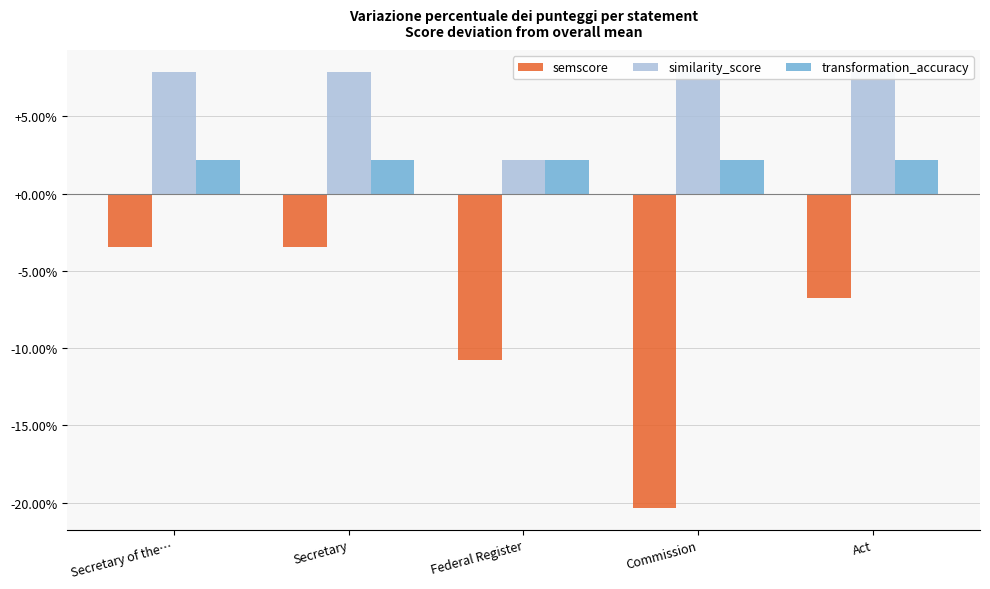

Reading right to left, list all the values displayed in this chart.

semscore: Act=-6.8	Commission=-20.3	Federal Register=-10.8	Secretary=-3.4	Secretary of the…=-3.4
similarity_score: Act=7.9	Commission=7.9	Federal Register=2.2	Secretary=7.9	Secretary of the…=7.9
transformation_accuracy: Act=2.2	Commission=2.2	Federal Register=2.2	Secretary=2.2	Secretary of the…=2.2